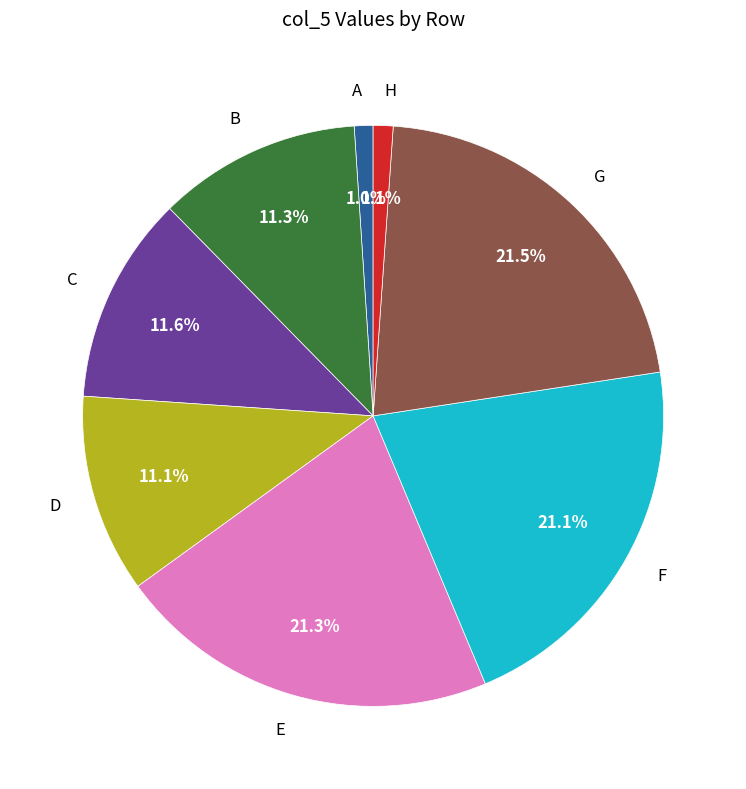

Does H account for over 50% of the chart?

No